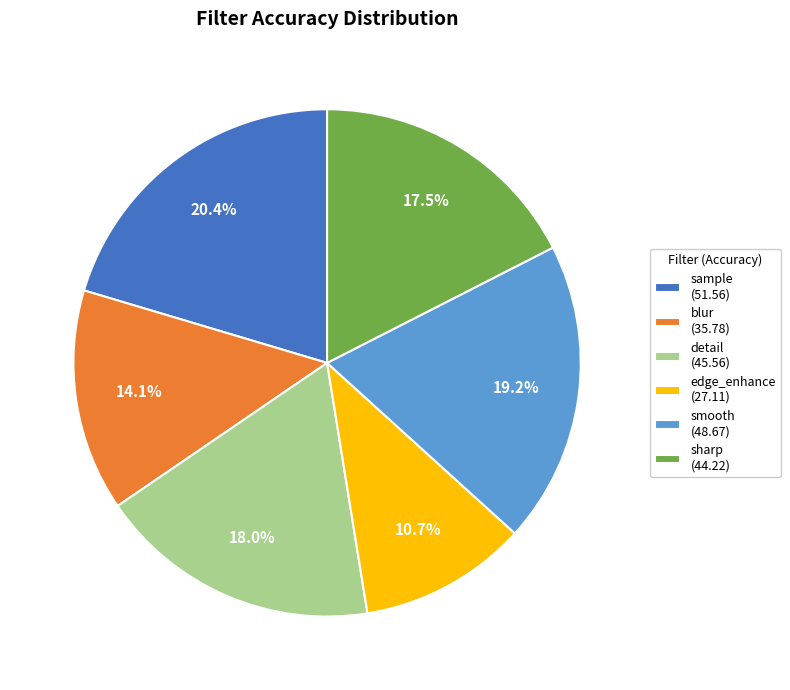

What is the smallest slice in the pie chart?

edge_enhance